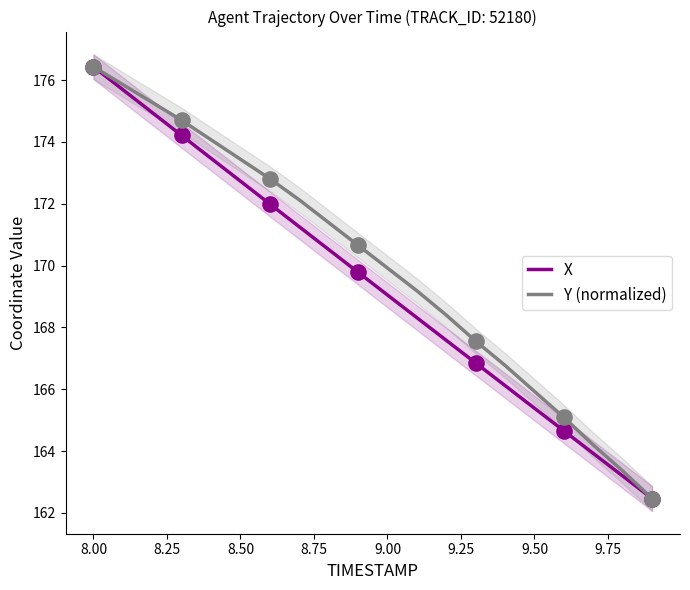

Which series reaches the maximum Y coordinate?

X